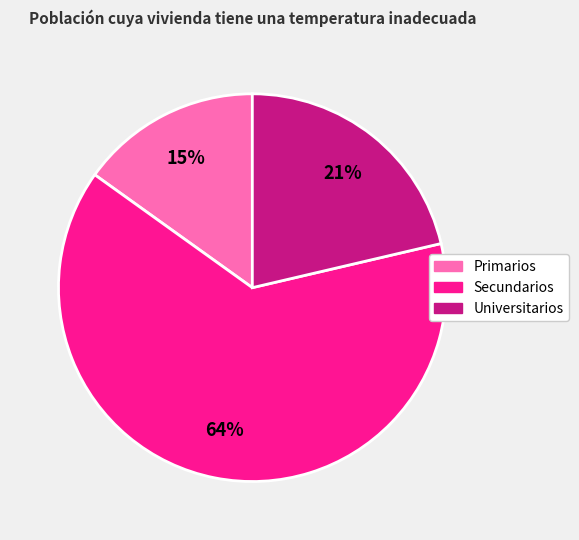

Rank the categories by value from lowest to highest.

Primarios, Universitarios, Secundarios